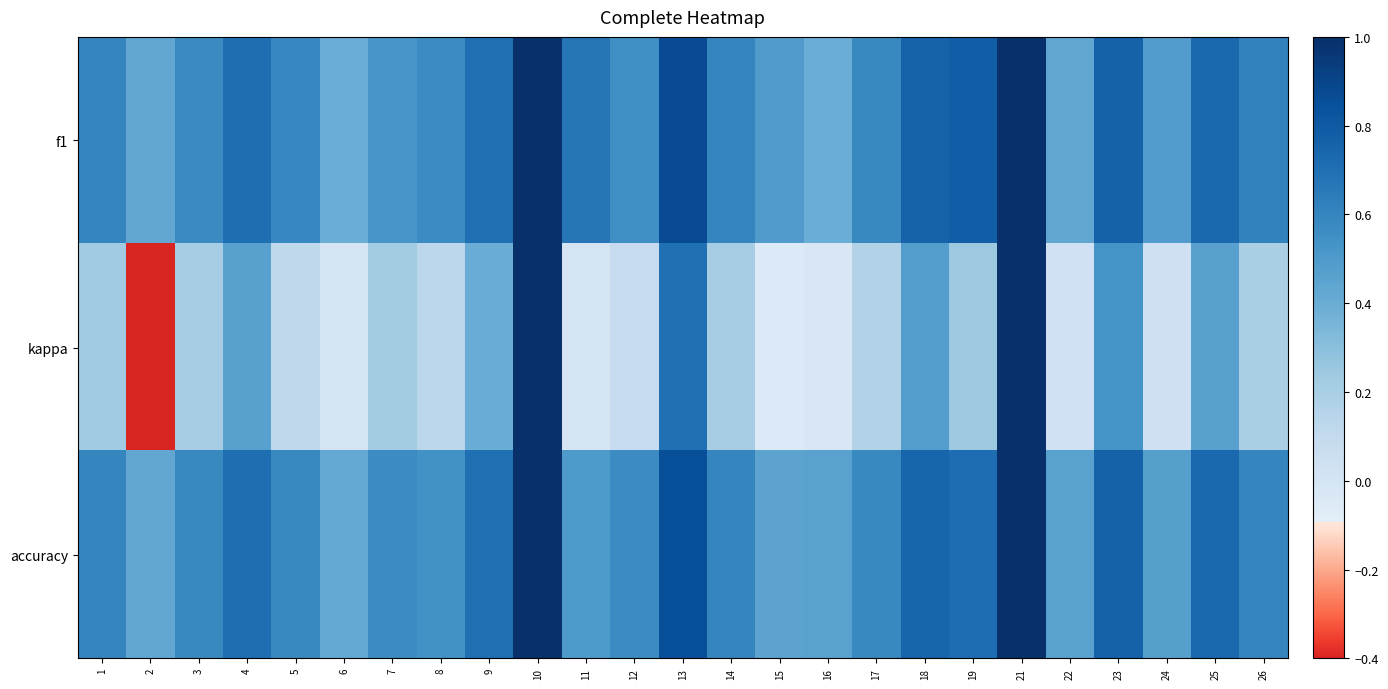

Between 19 and 24, which series saw the biggest shift?

f1